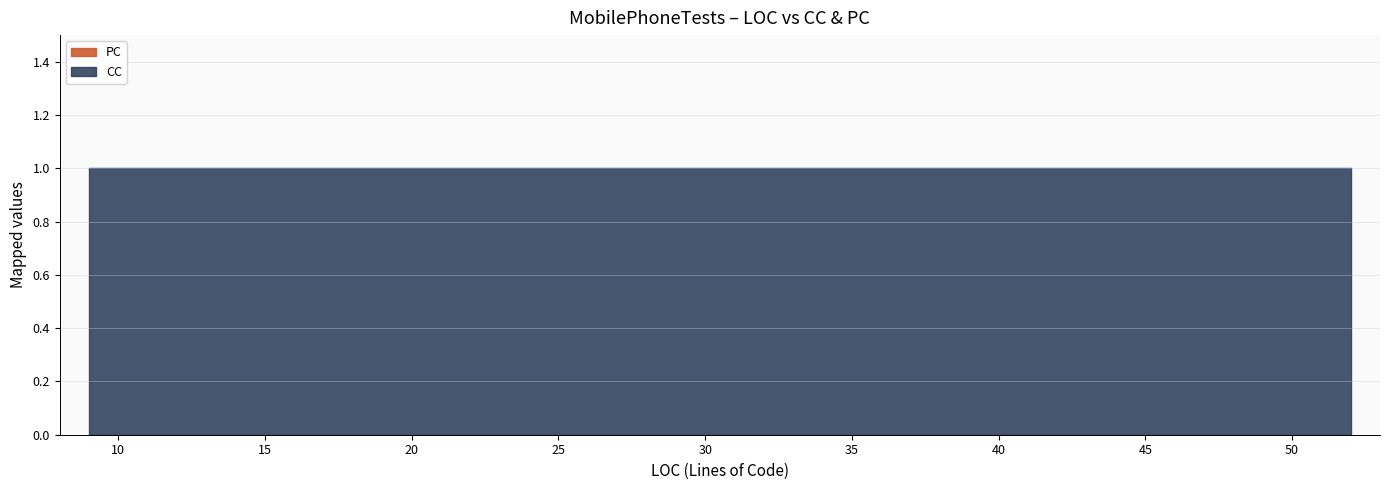

True or false: PC has more than 2 interior local peaks.

False